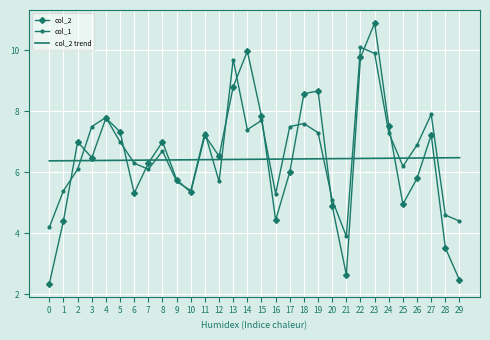

Rank the series by their maximum value, from lowest to highest.

col_2 trend, col_1, col_2